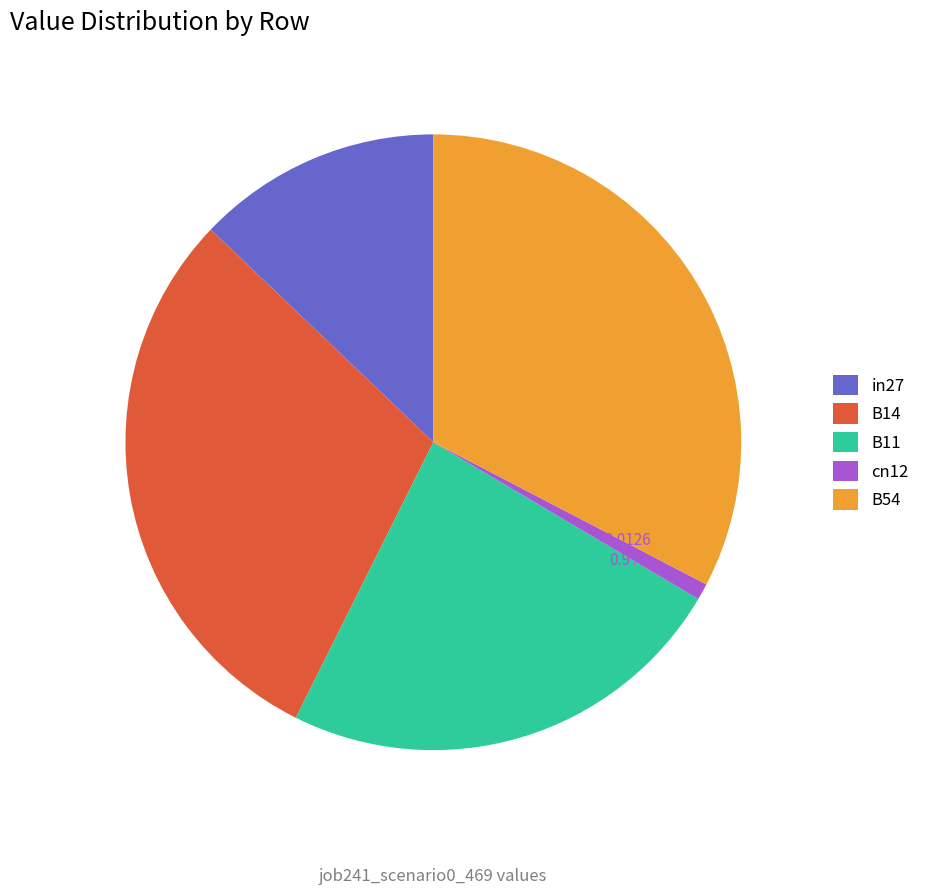

True or false: B11 accounts for 31% of the total.

False